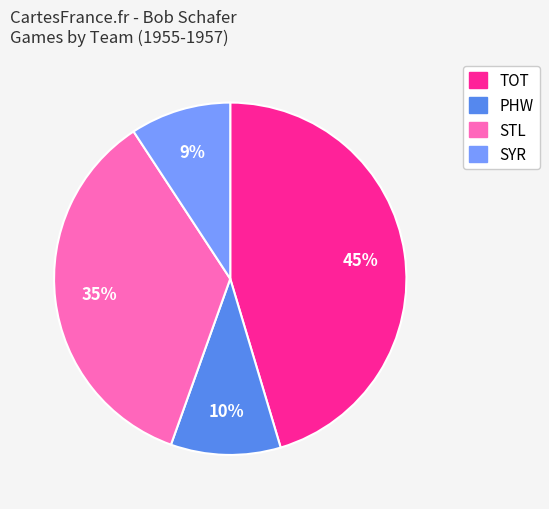

To the nearest percent, what is the difference between the largest and smallest slice percentages?

36%